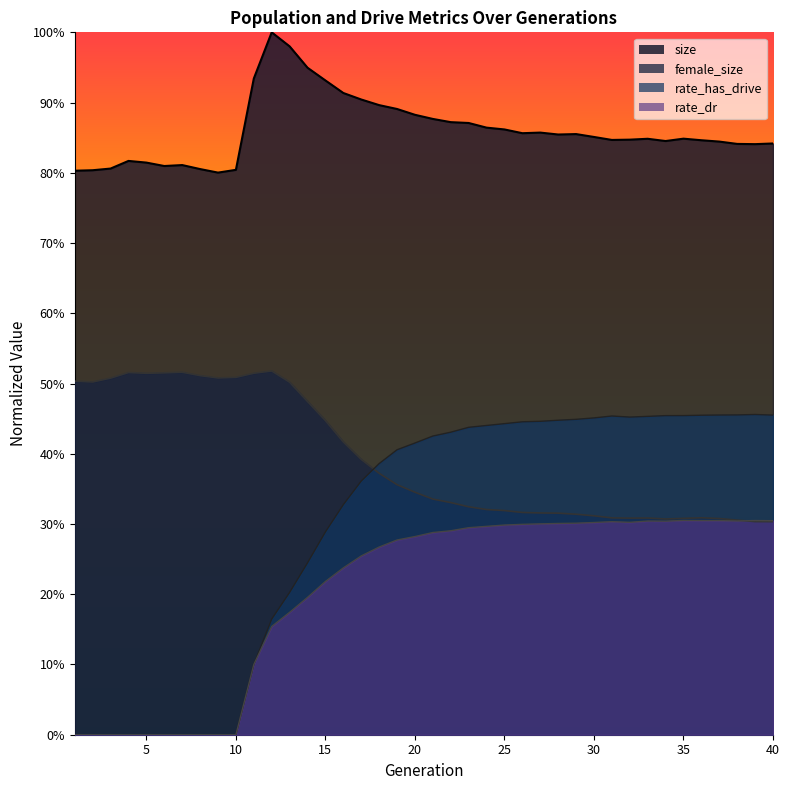

How many distinct data groups are displayed?

4